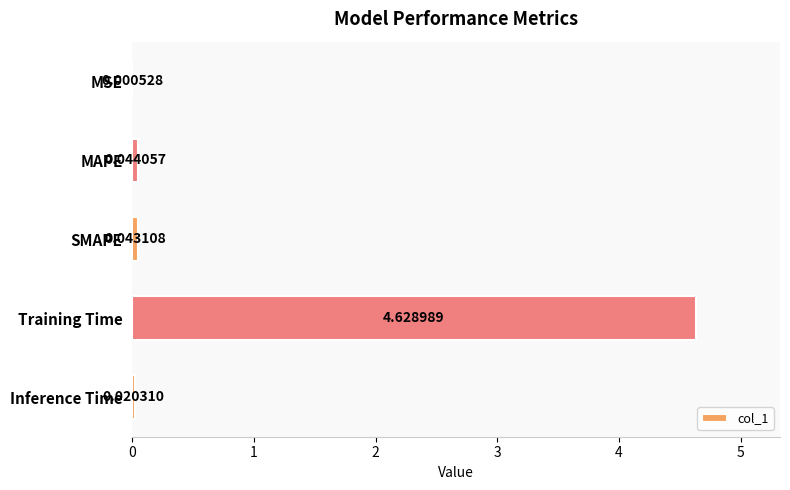

At which label is the value closest to 2?

MAPE